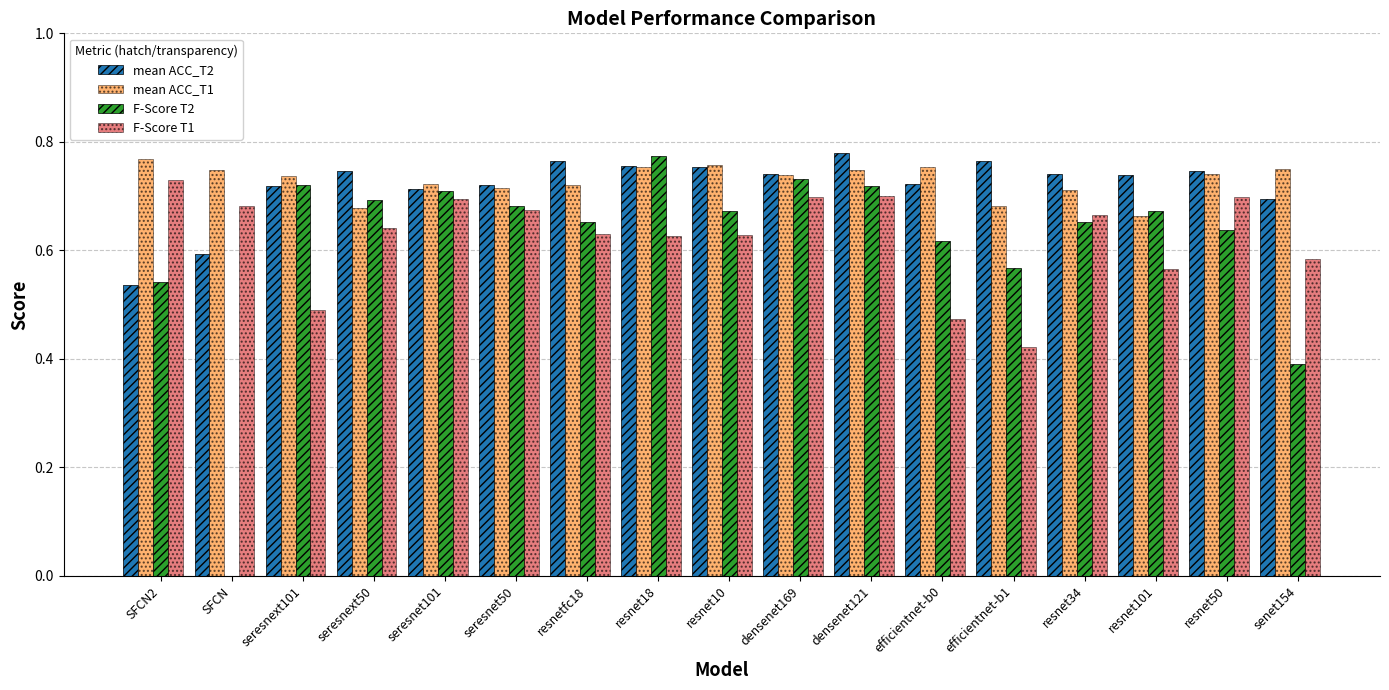

What are all the series names shown in the legend?

mean ACC_T2, mean ACC_T1, F-Score T2, F-Score T1